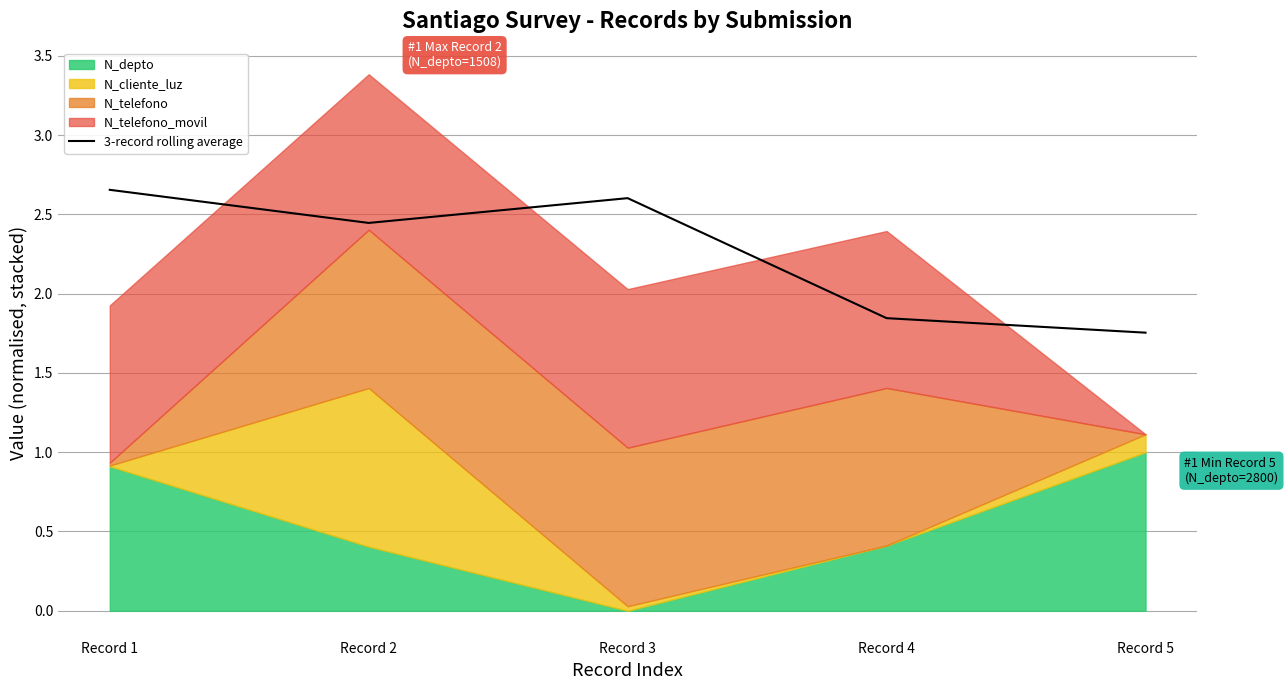

List the labels in order of value, smallest first.

Record 5, Record 4, Record 2, Record 3, Record 1